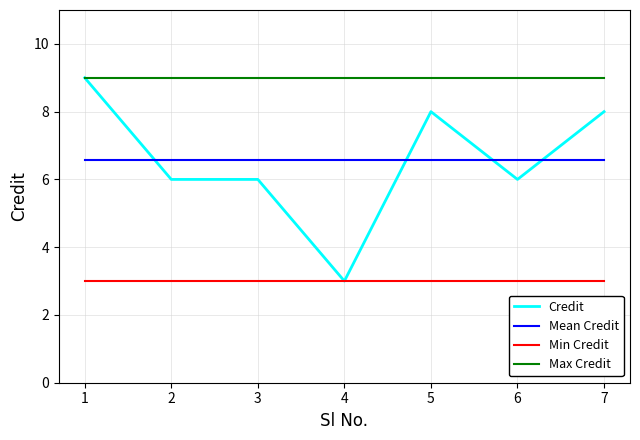

Count the Credit values in the range 6 to 8.

5